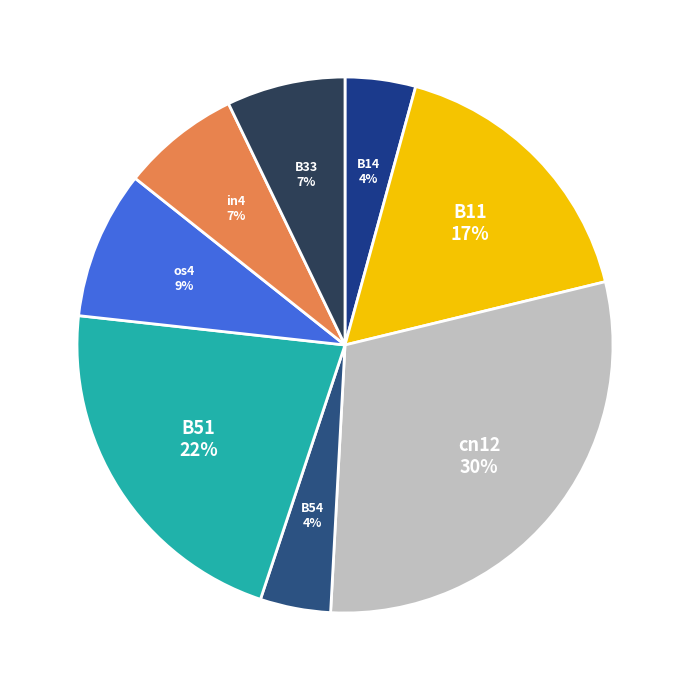

How many slices are in this pie chart?

8